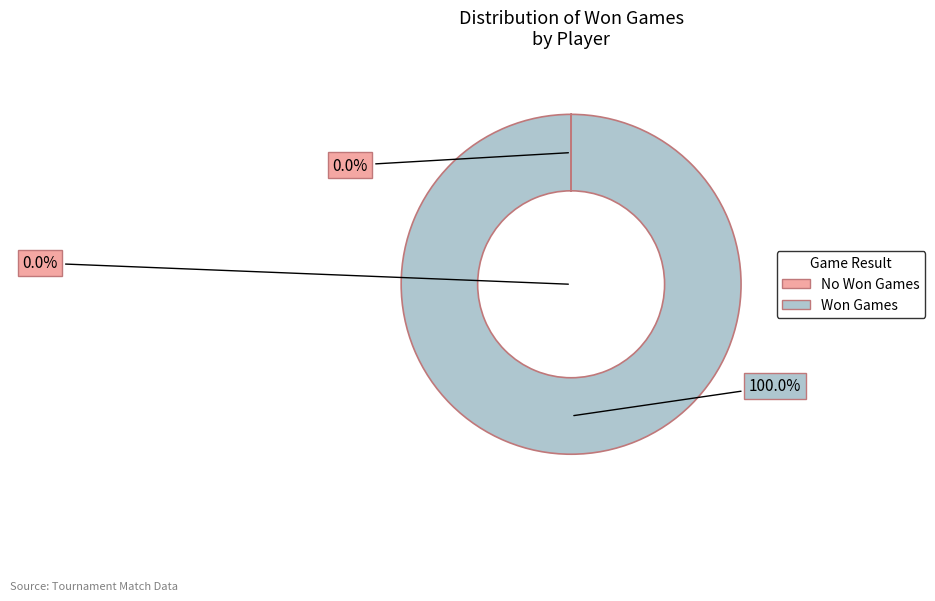

Do David Ferrer and Michail Juschny together represent more than half of the pie?

No